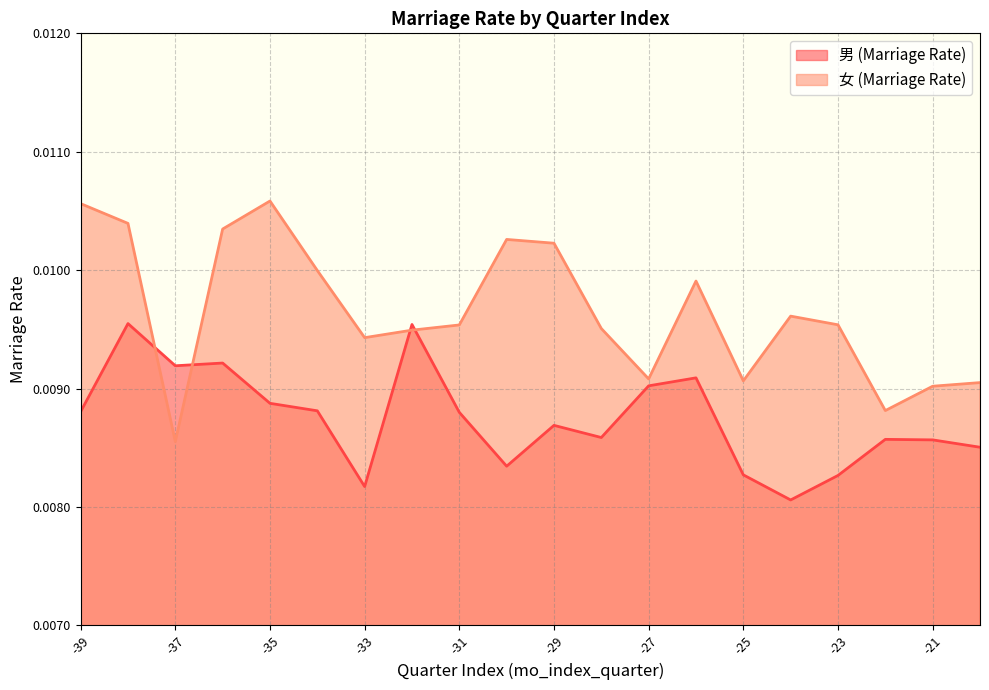

Is it true that 男_marriage_rate equals 0.0 at -27?

True